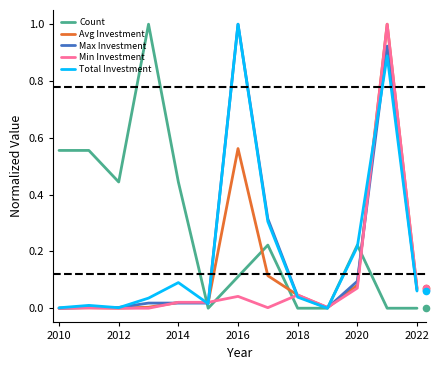

Which series contains the highest Y value?

Count